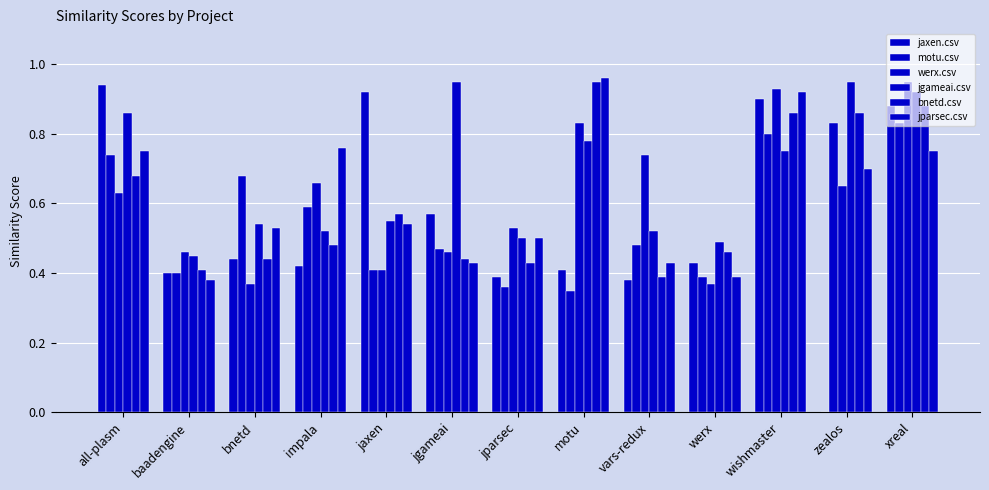

Reading left to right, what are all the values shown in this chart?

jaxen.csv: 0.9	0.4	0.4	0.4	0.9	0.6	0.4	0.4	0.4	0.4	0.9	0.0	0.9
motu.csv: 0.7	0.4	0.7	0.6	0.4	0.5	0.4	0.3	0.5	0.4	0.8	0.8	0.8
werx.csv: 0.6	0.5	0.4	0.7	0.4	0.5	0.5	0.8	0.7	0.4	0.9	0.7	0.9
jgameai.csv: 0.9	0.5	0.5	0.5	0.6	0.9	0.5	0.8	0.5	0.5	0.8	0.9	0.9
bnetd.csv: 0.7	0.4	0.4	0.5	0.6	0.4	0.4	0.9	0.4	0.5	0.9	0.9	0.9
jparsec.csv: 0.8	0.4	0.5	0.8	0.5	0.4	0.5	1.0	0.4	0.4	0.9	0.7	0.8